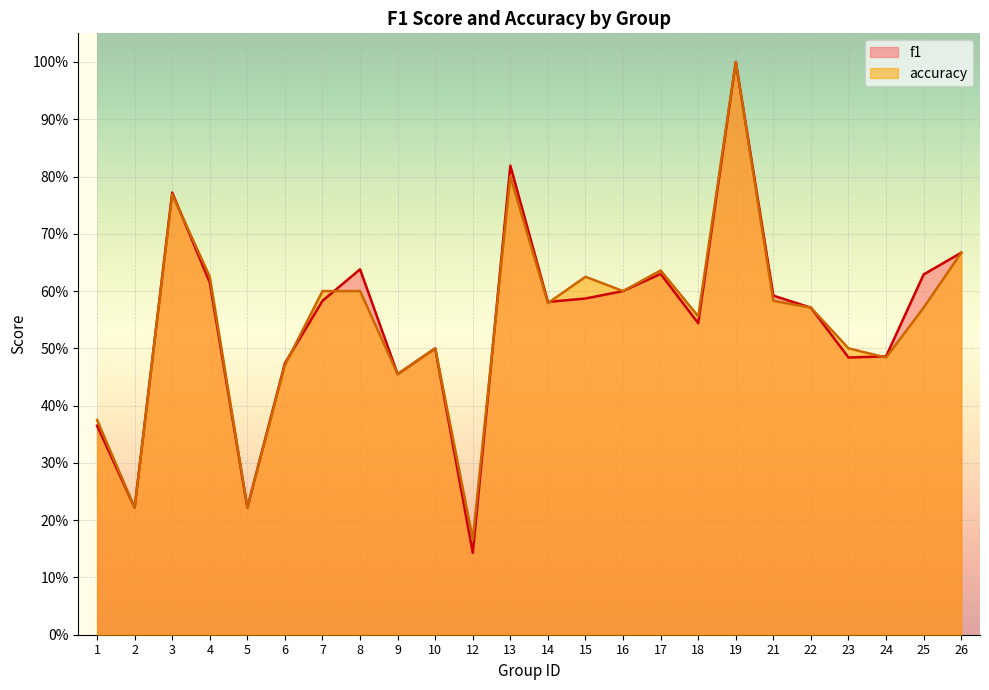

List the series in order of their overall mean, lowest first.

accuracy, f1